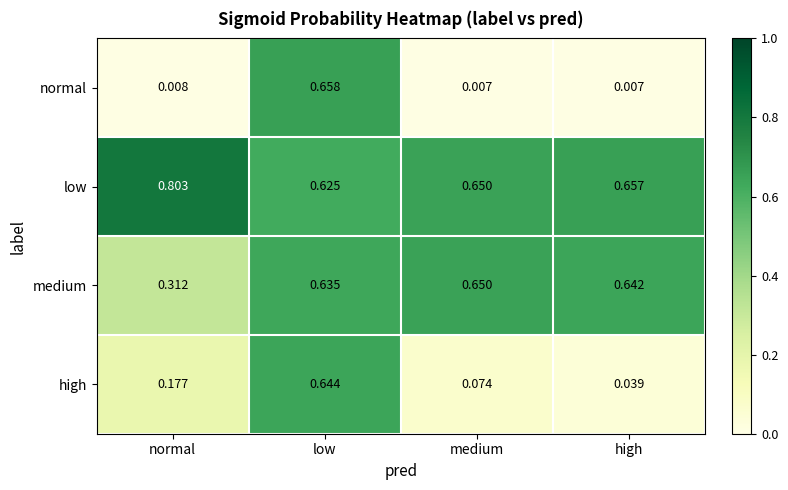

List the labels in order of low value, smallest first.

low, medium, high, normal